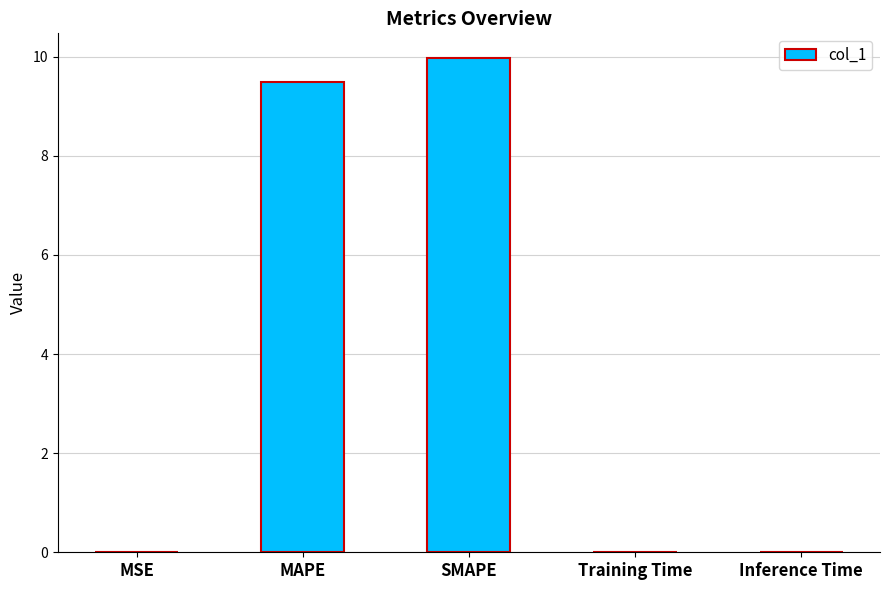

Which category has the highest value across all series?

SMAPE